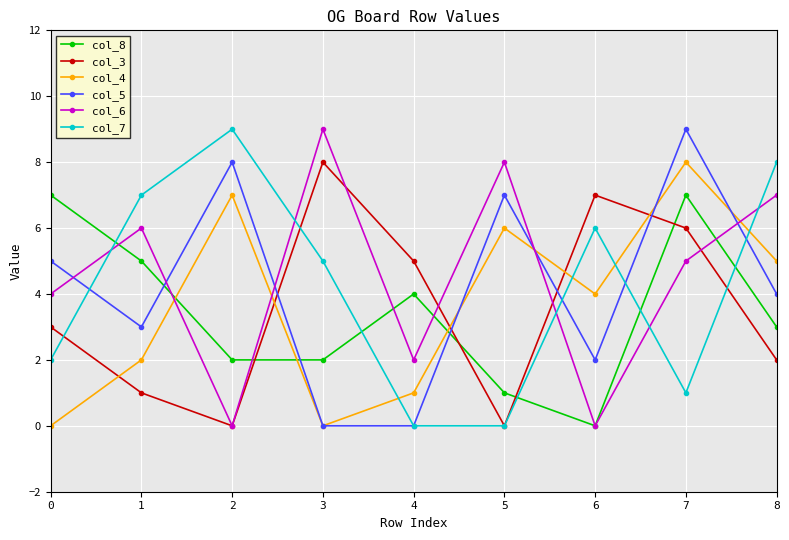

At which label does col_6 reach its peak?

3